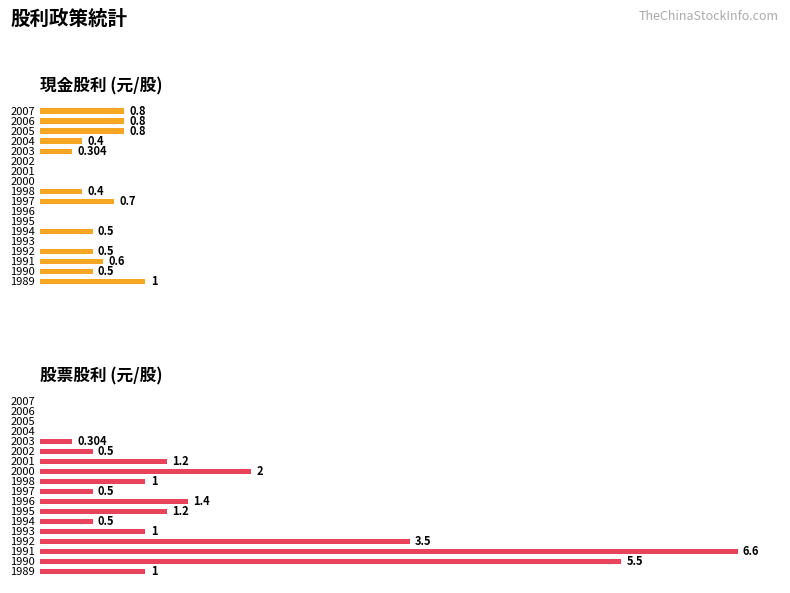

Reading right to left, list all the values displayed in this chart.

現金股利: 1.0	0.5	0.6	0.5	0.0	0.5	0.0	0.0	0.7	0.4	0.0	0.0	0.0	0.3	0.4	0.8	0.8	0.8
股票股利: 1.0	5.5	6.6	3.5	1.0	0.5	1.2	1.4	0.5	1.0	2.0	1.2	0.5	0.3	0.0	0.0	0.0	0.0